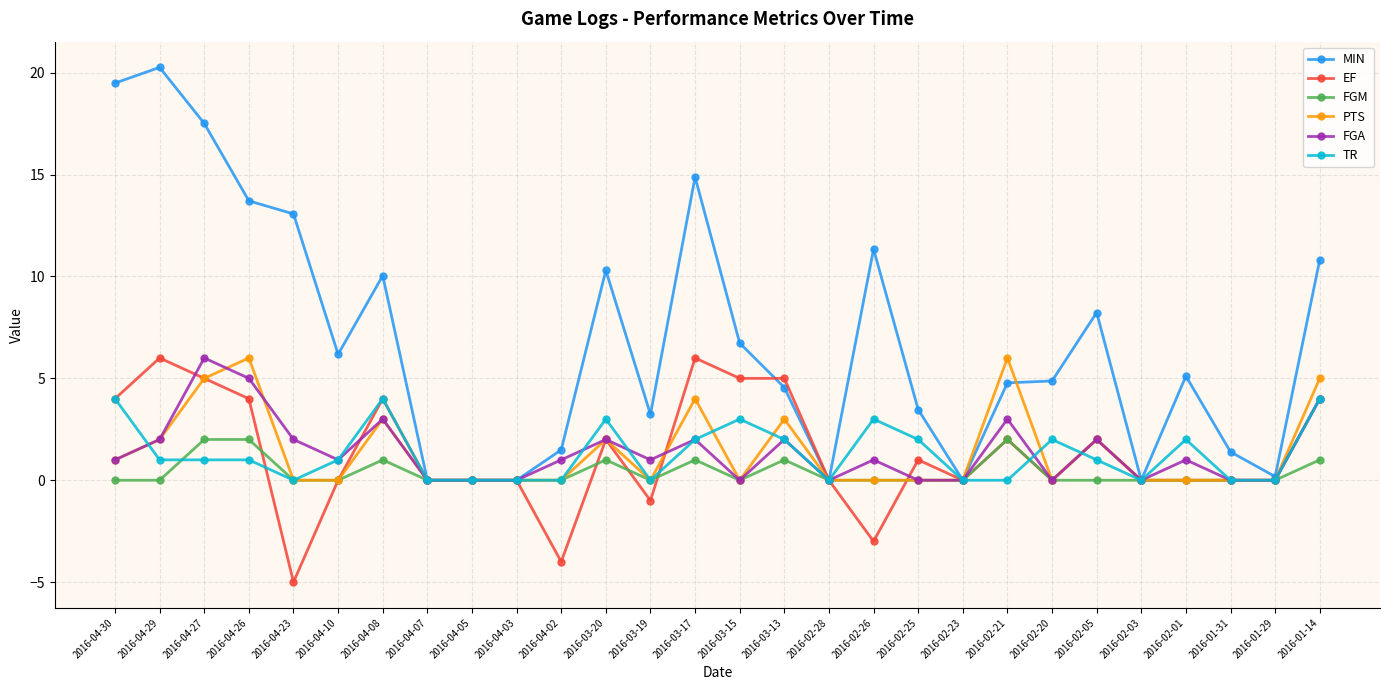

Which label corresponds to the smallest value in the chart?

2016-04-23